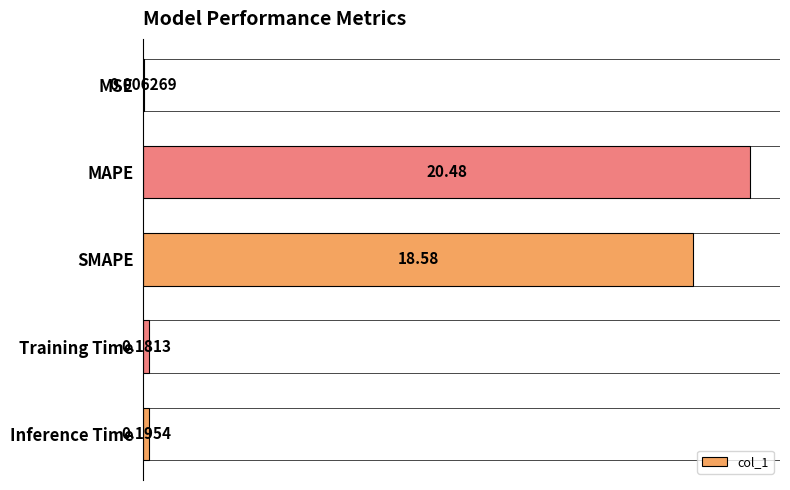

At which label is the value closest to 10?

SMAPE